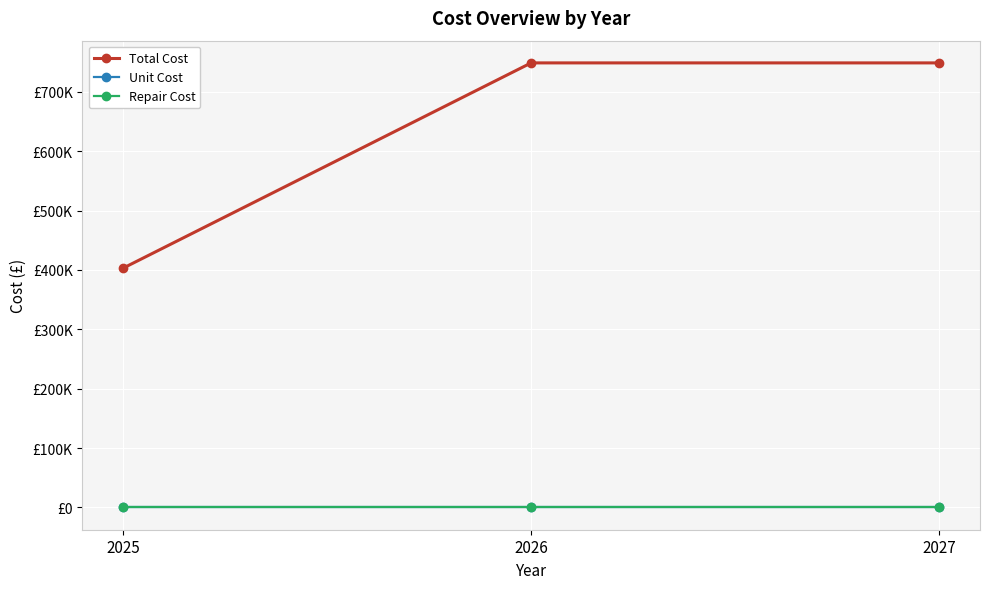

What is the total value across all series at 2027?

749425